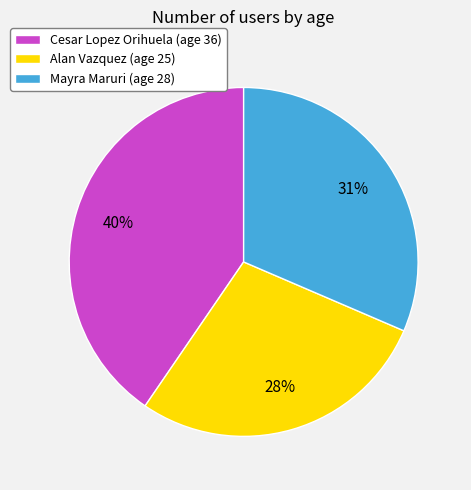

Is there a majority slice in this chart?

No